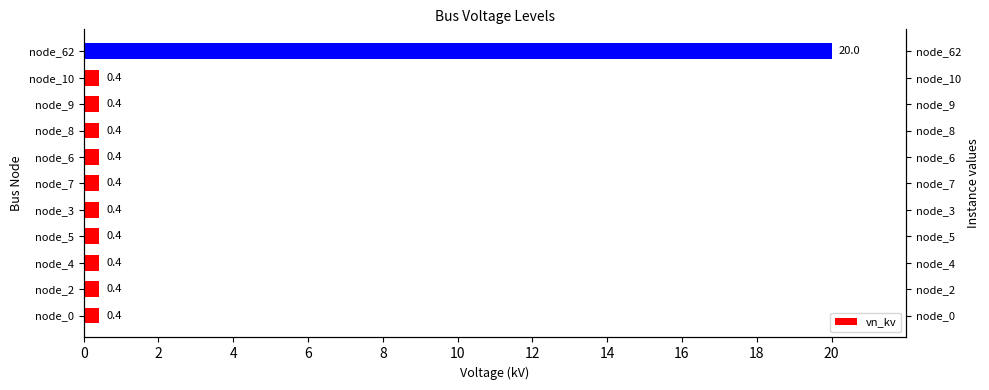

What is the value of the 9th bar from the left?

0.4